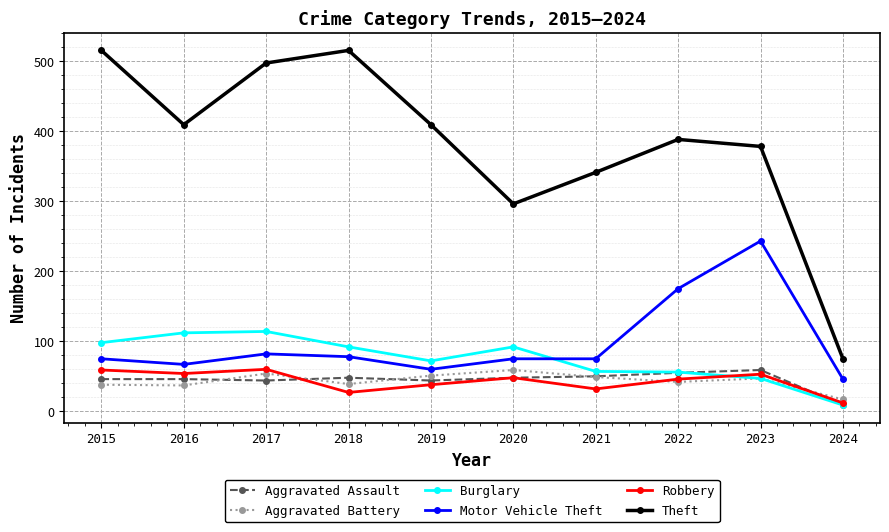

Where is the first local maximum for Theft?

2018